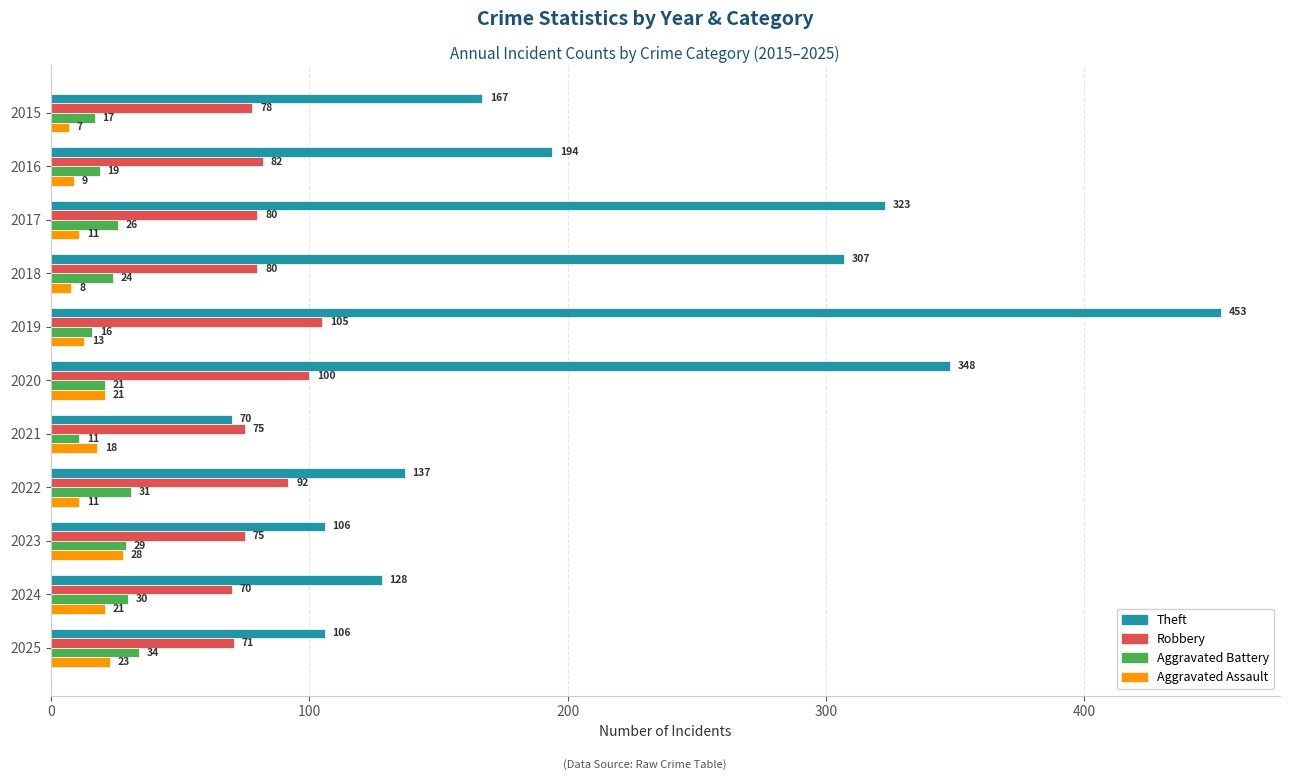

Which series has the widest spread of values?

Theft